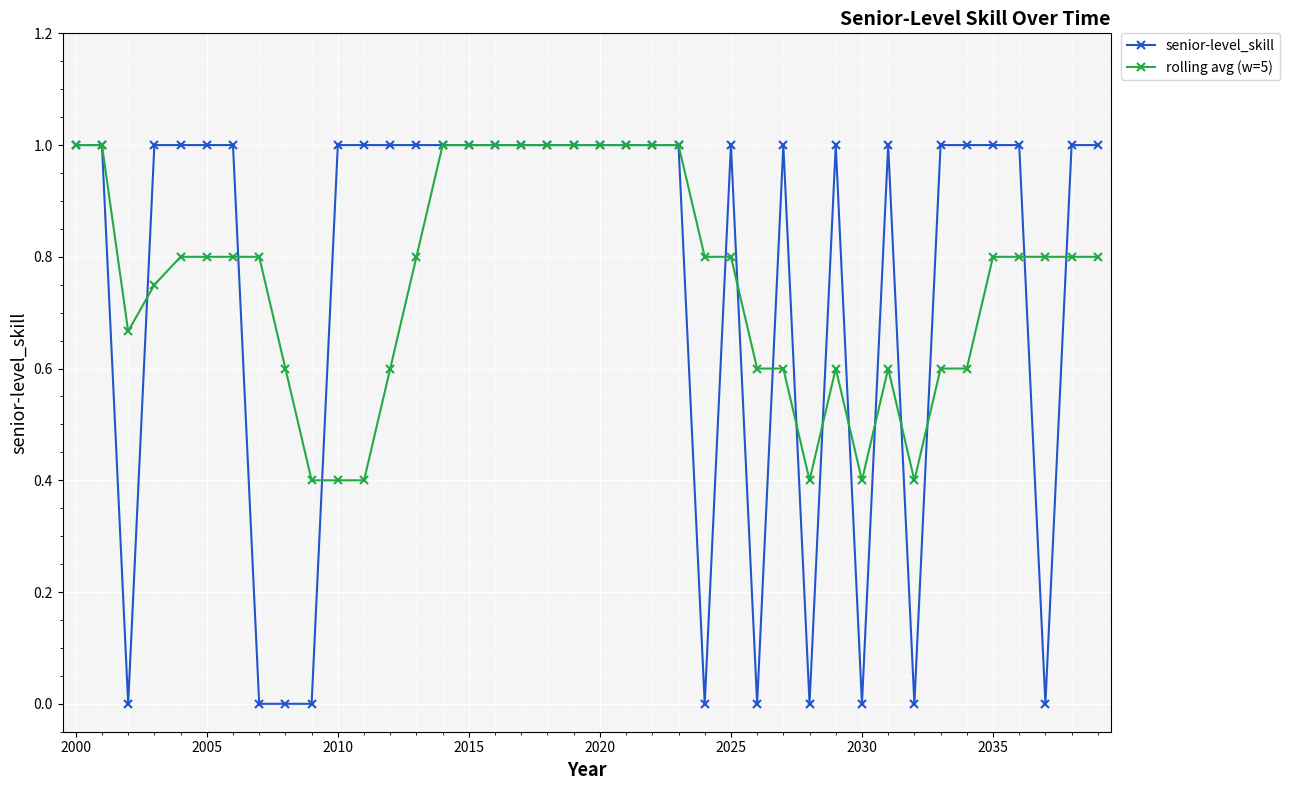

What is the greatest value displayed?

1.0